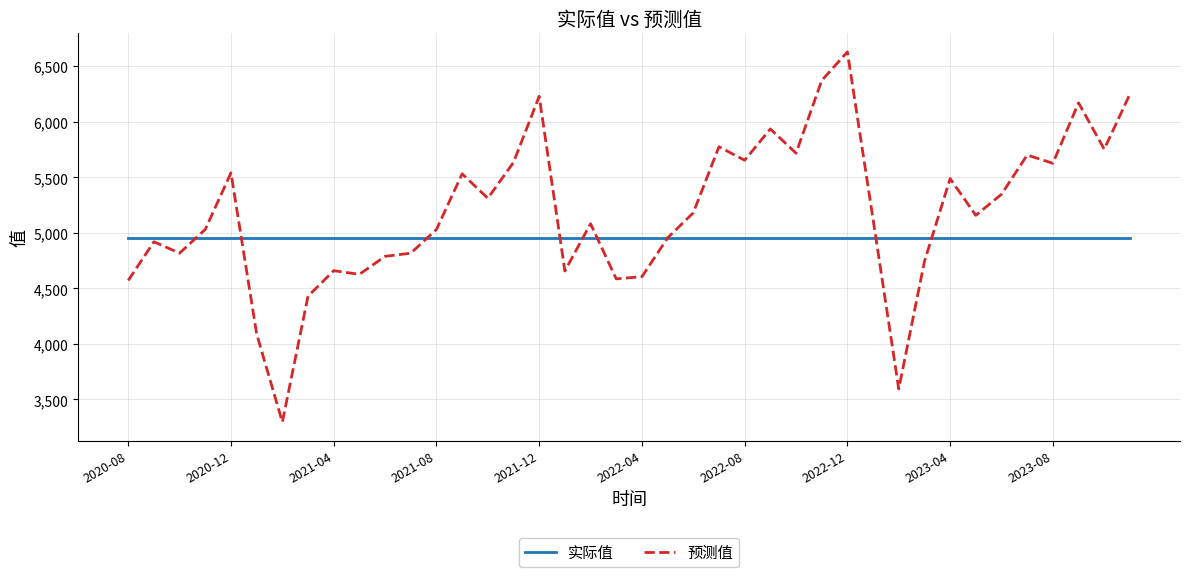

List the series in order of their peak value, lowest first.

实际值, 预测值